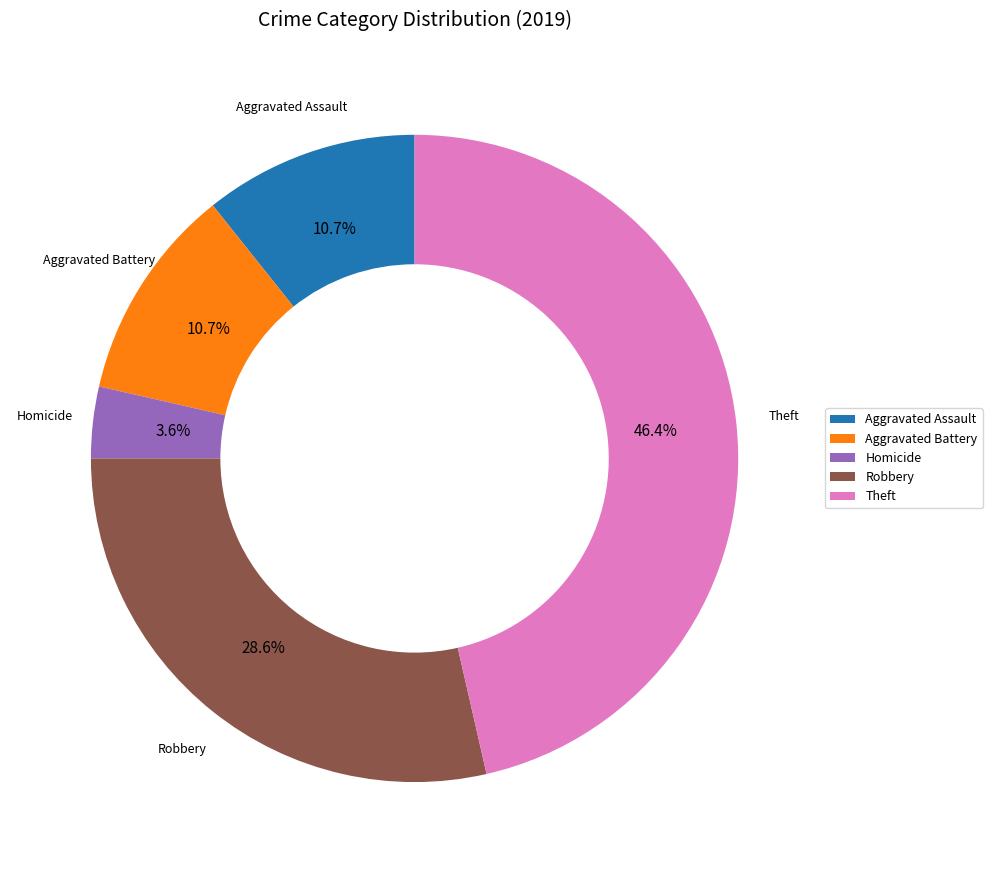

Which category has the smallest portion of the pie?

Homicide